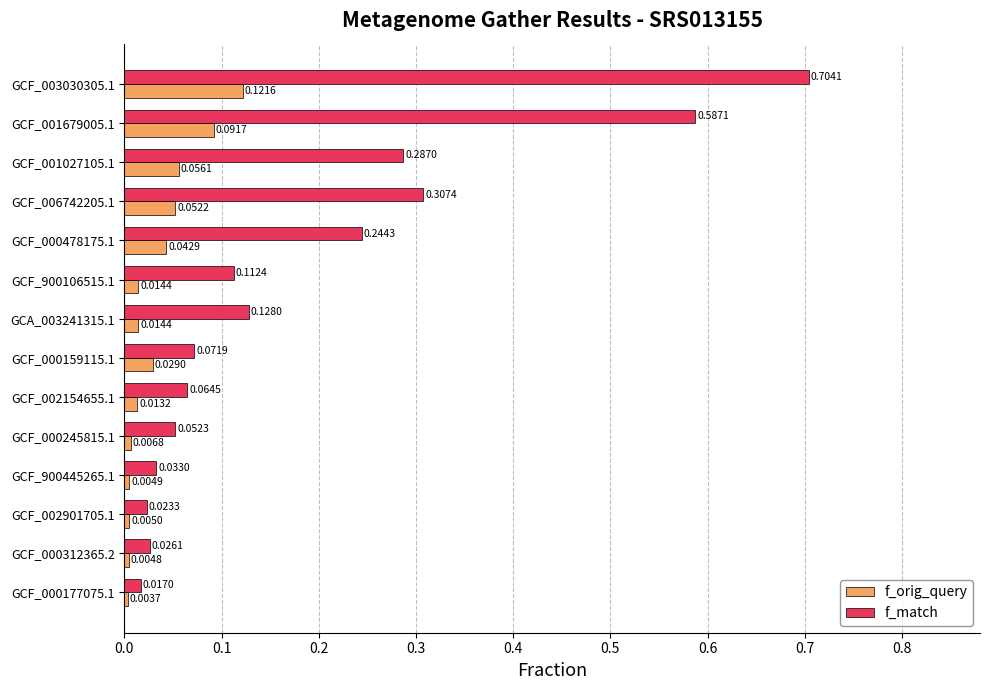

List the labels in order of f_match value, largest first.

GCF_003030305.1, GCF_001679005.1, GCF_006742205.1, GCF_001027105.1, GCF_000478175.1, GCA_003241315.1, GCF_900106515.1, GCF_000159115.1, GCF_002154655.1, GCF_000245815.1, GCF_900445265.1, GCF_000312365.2, GCF_002901705.1, GCF_000177075.1